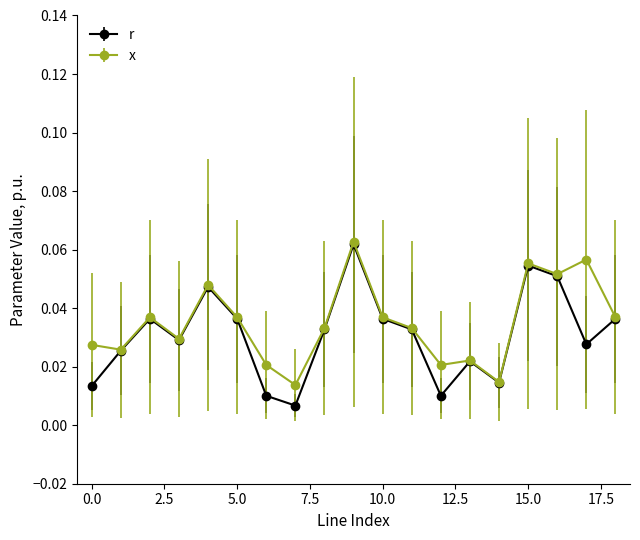

Count the x values in the range 0 to 1.

19